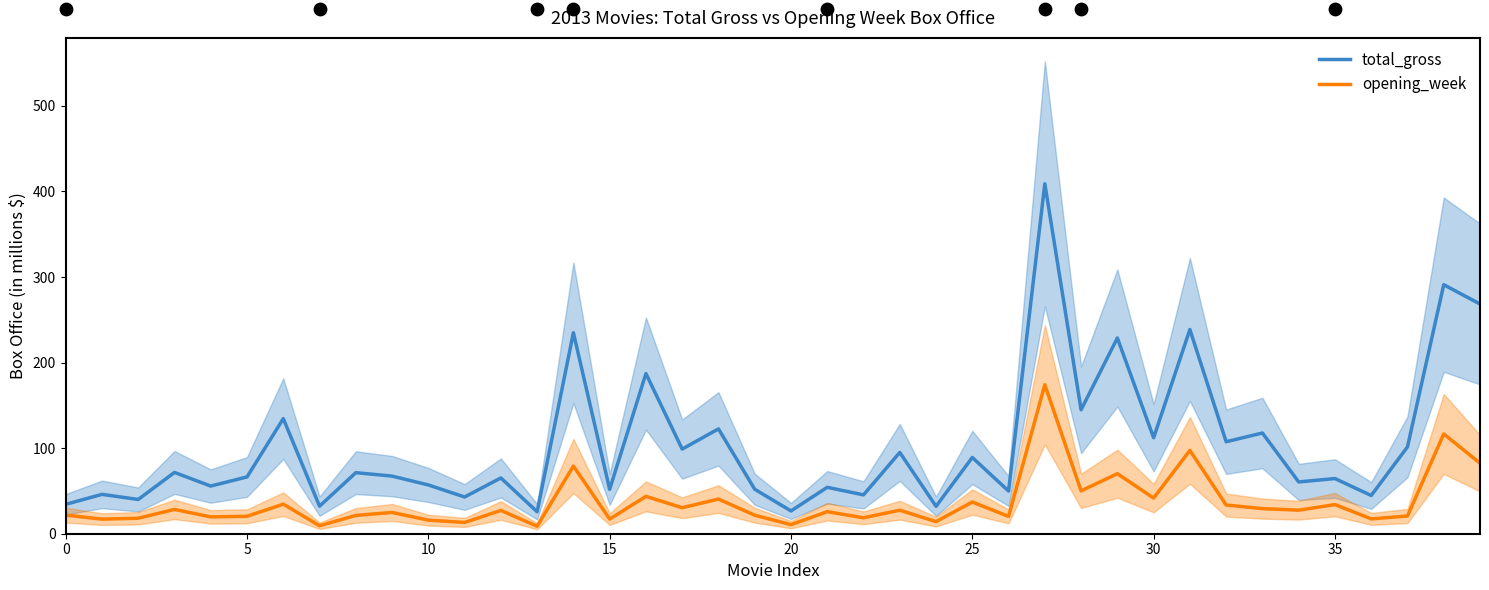

At which category is the sum across all series the highest?

27